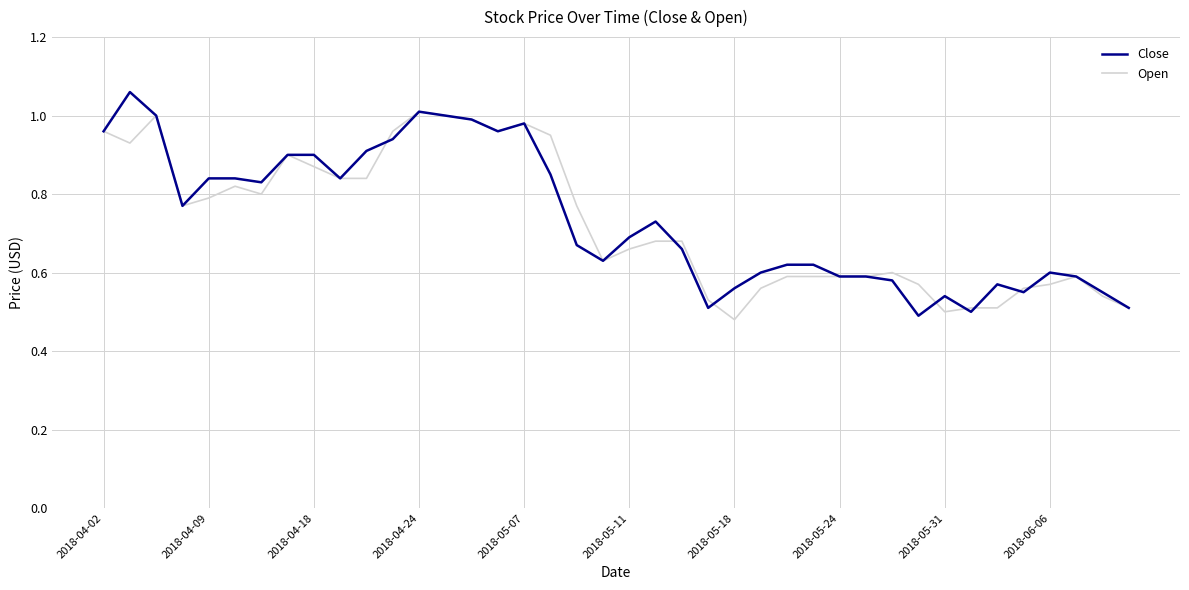

List the series in order of their peak value, lowest first.

Open, Close